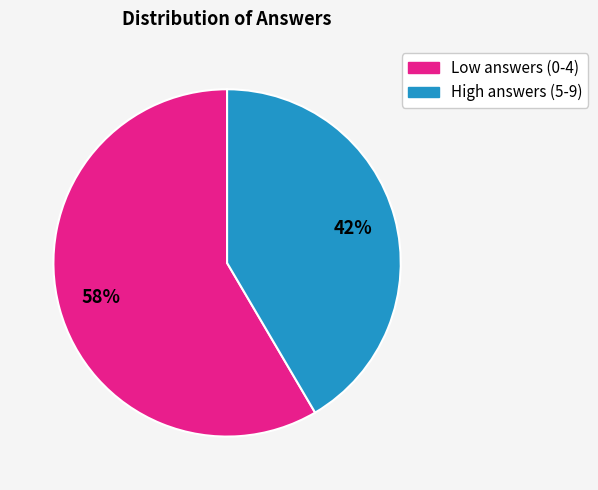

To the nearest percent, what is the average slice percentage?

50%